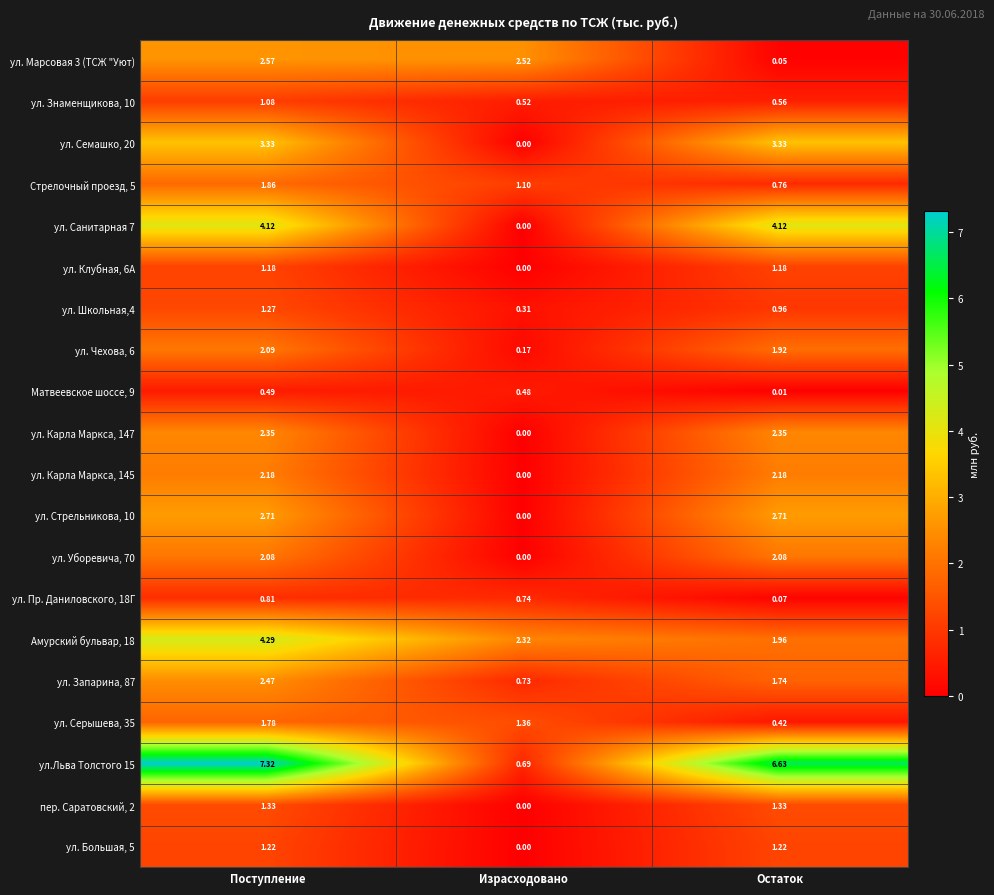

List the labels in order of Амурский бульвар, 18 value, smallest first.

Остаток, Израсходовано, Поступление